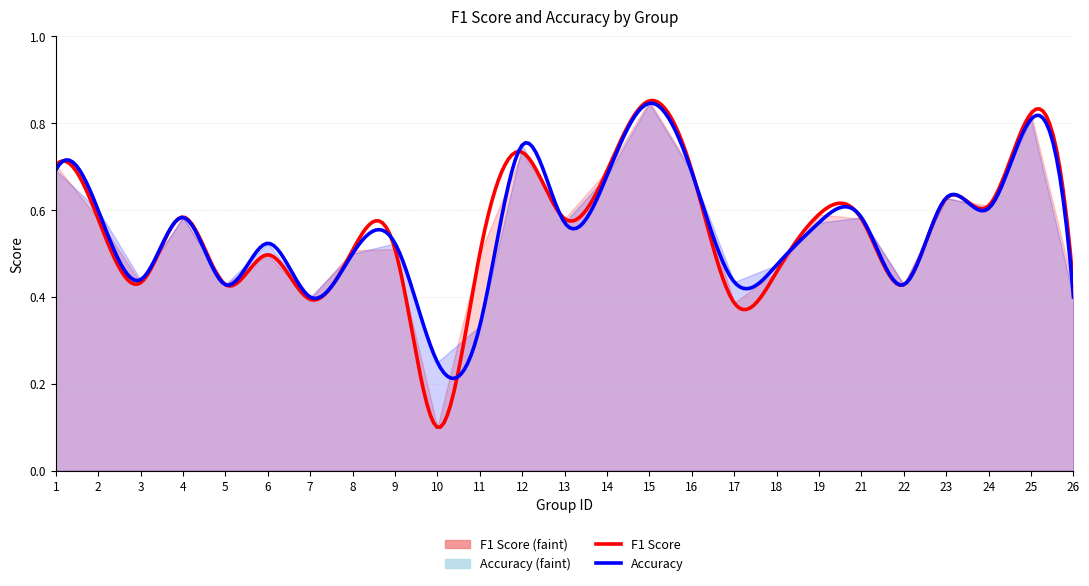

At which category does f1 reach its first local peak?

4